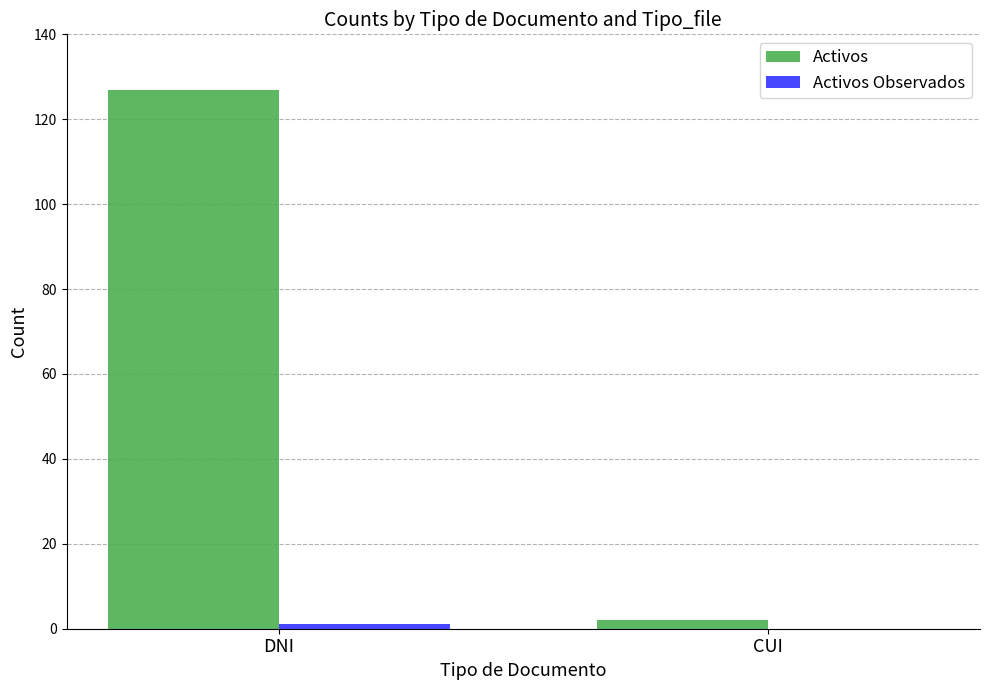

What is the difference between the Activos values at CUI and DNI?

125